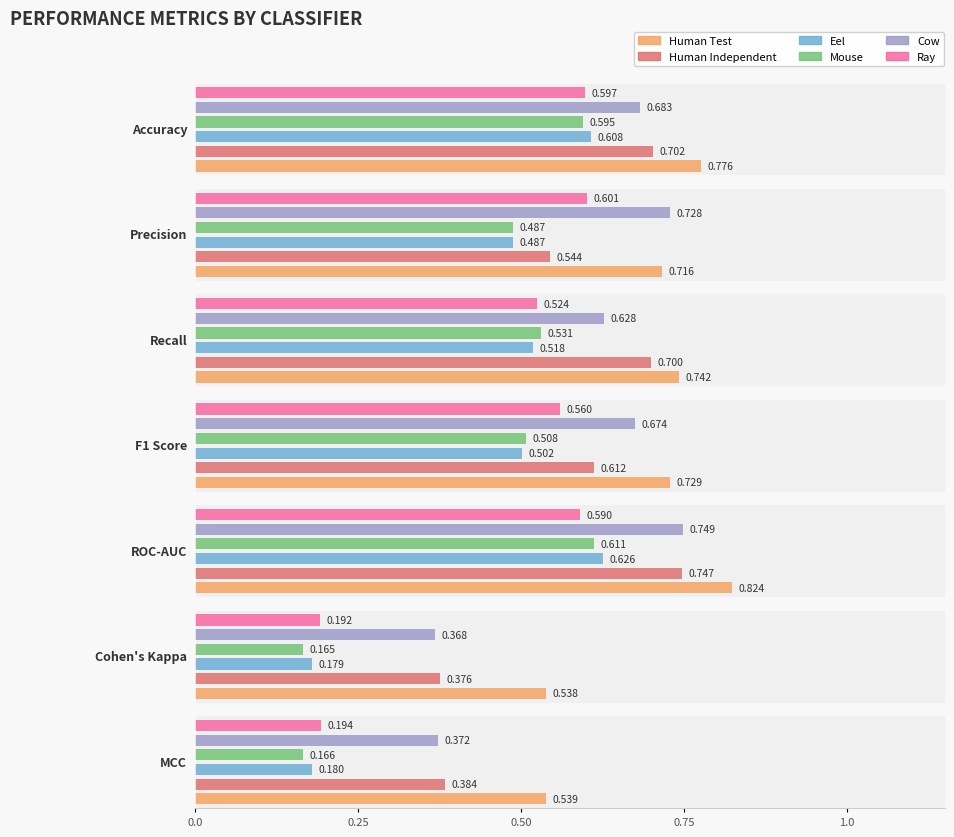

What is the difference between the second highest and second lowest values in the Human Test series?

0.2